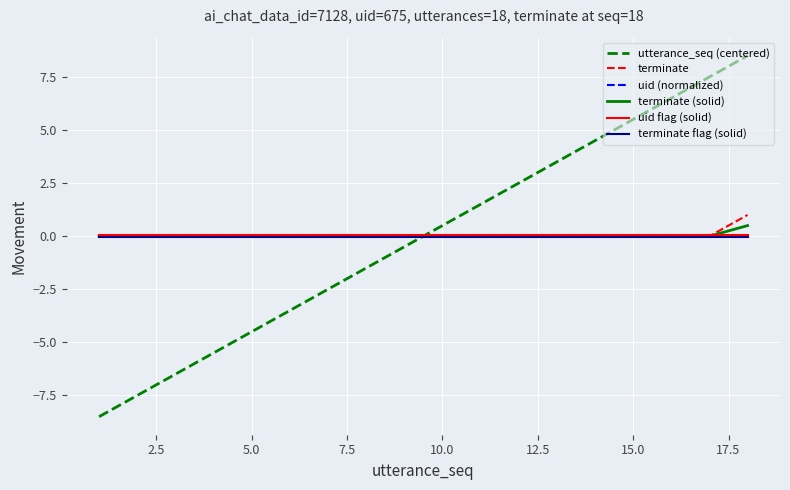

True or false: utterance_seq (centered) and uid (normalized) cross at least once.

True